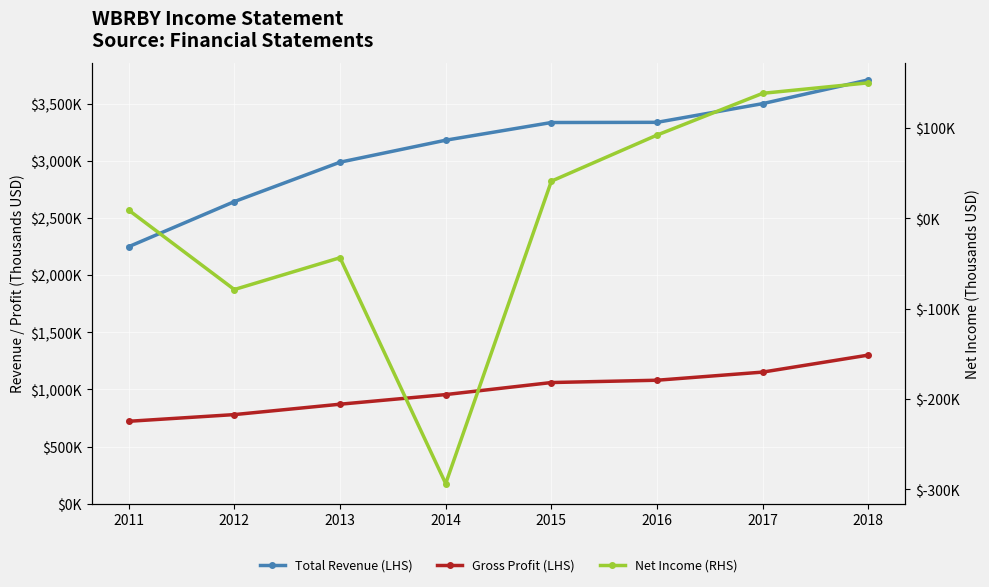

Rank the categories by Gross Profit (LHS) value from highest to lowest.

2018, 2017, 2016, 2015, 2014, 2013, 2012, 2011